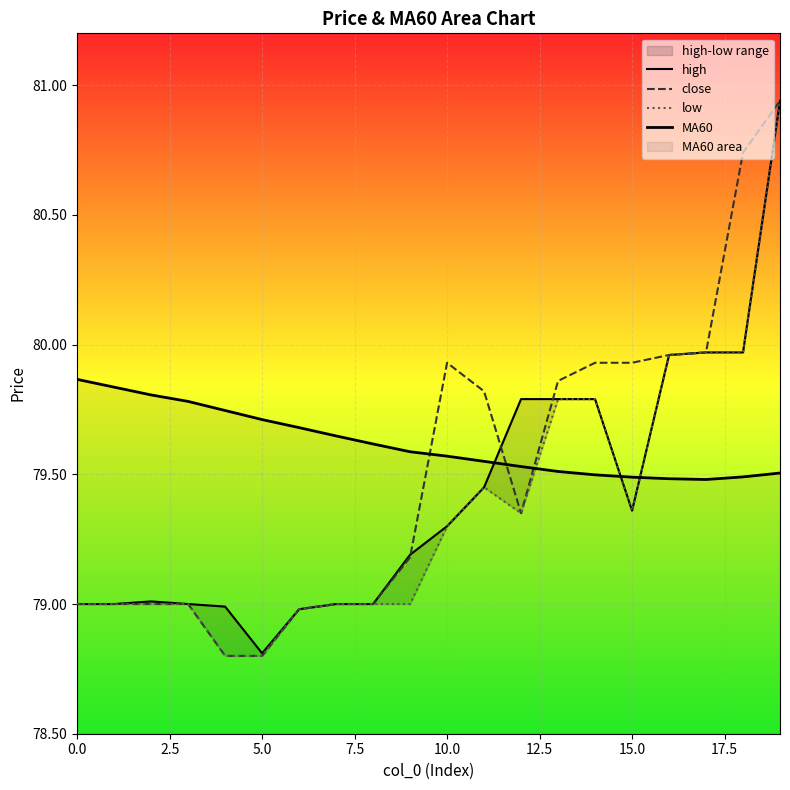

True or false: low has more than 1 points higher than both neighbors.

False